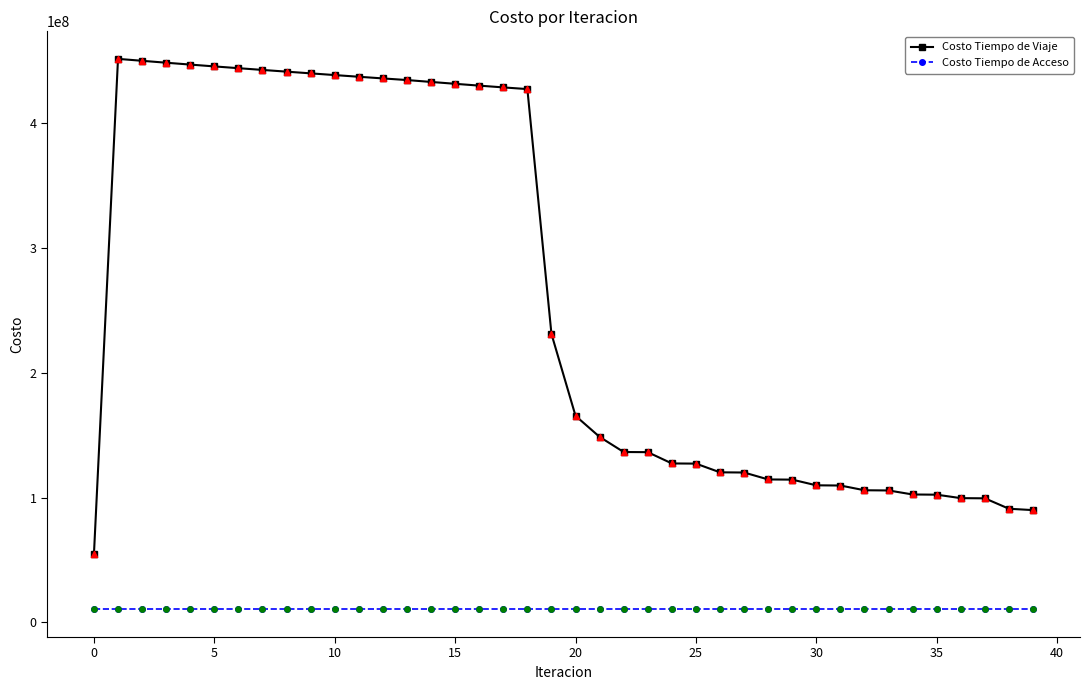

Which series has the largest range (max minus min)?

Costo Tiempo de Viaje